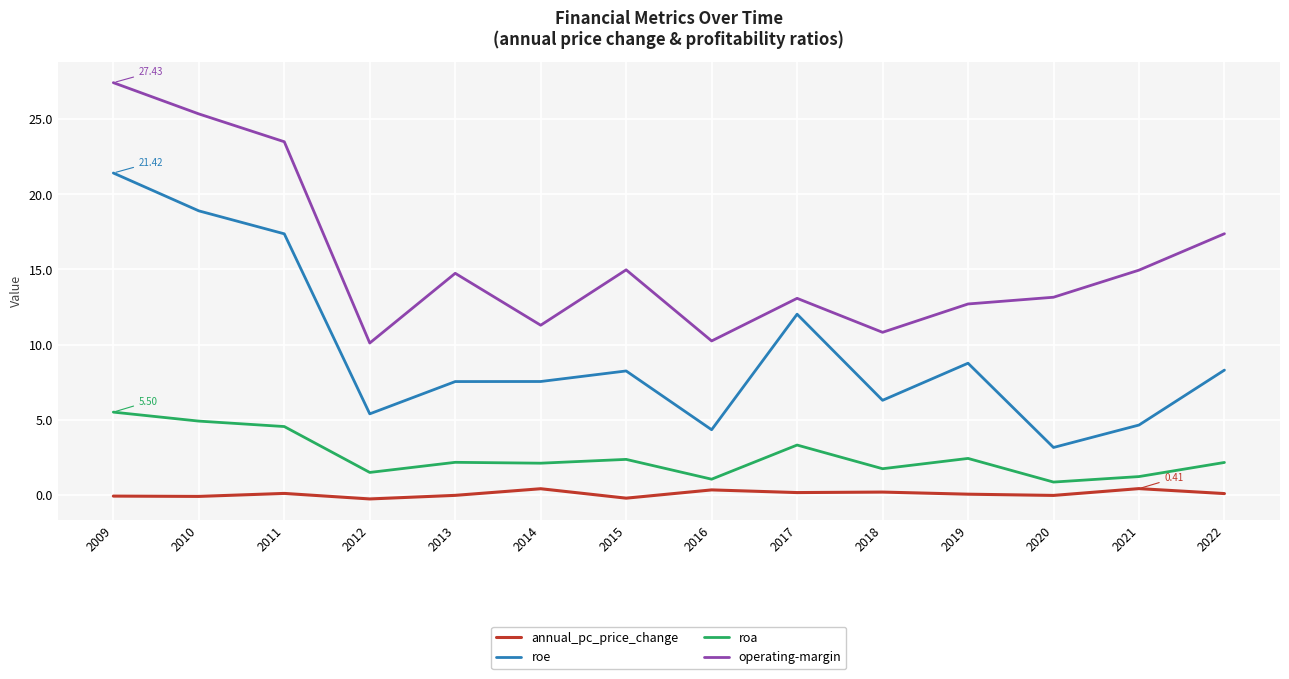

What is the difference between the maximum and minimum values in the roe series?

18.3